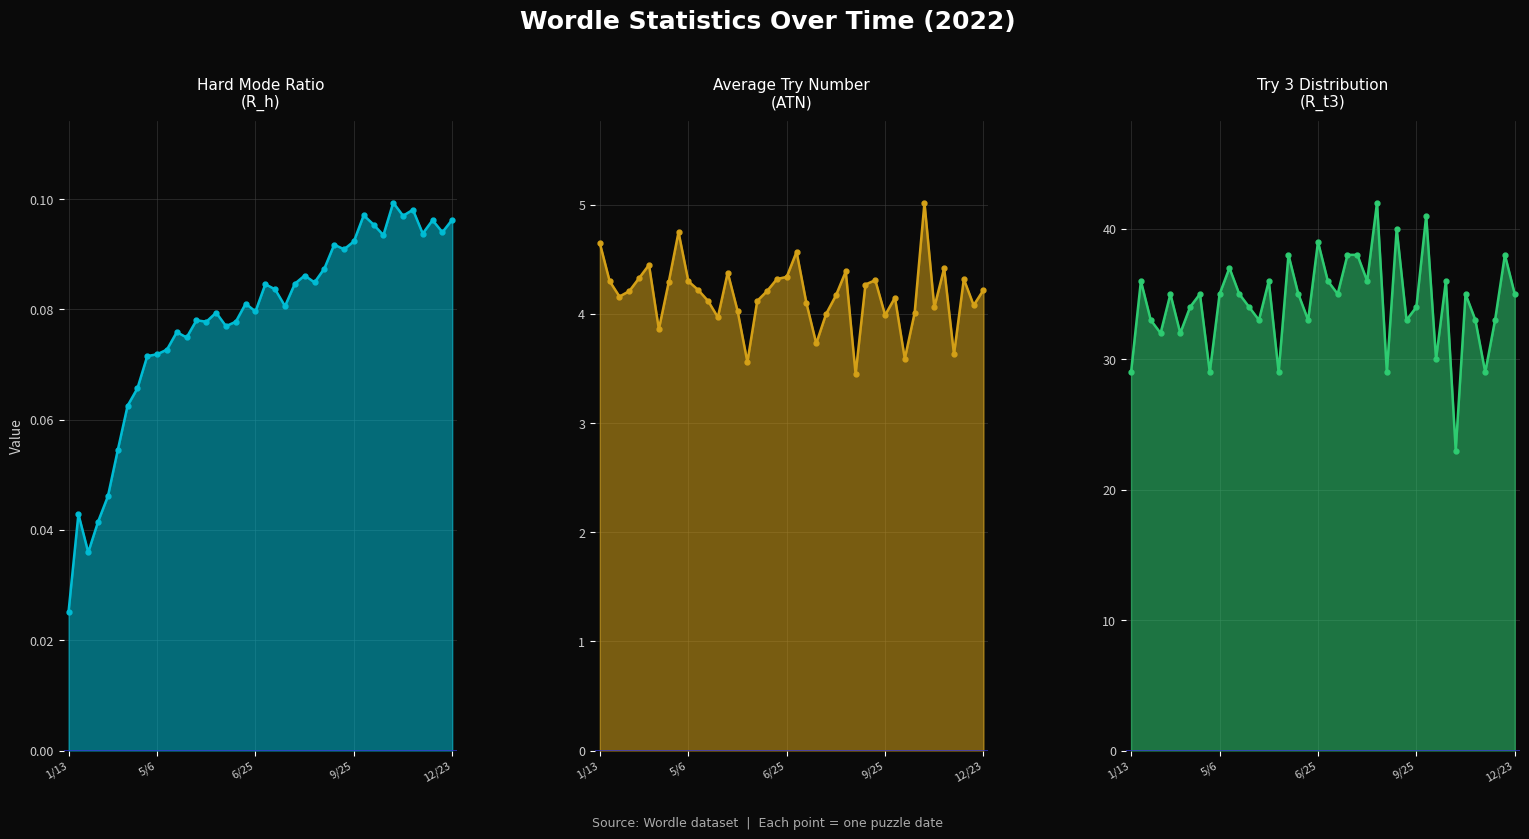

How many values in the R_t3 series exceed 35?

14